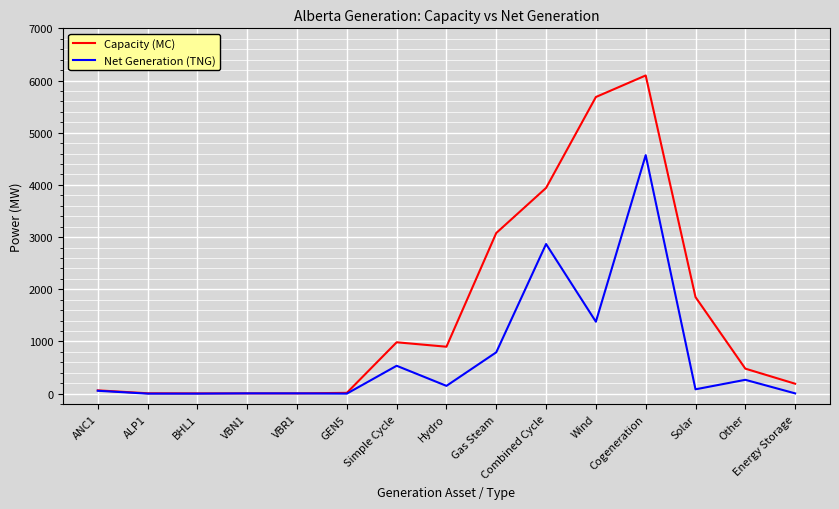

What position from the left is Hydro?

8